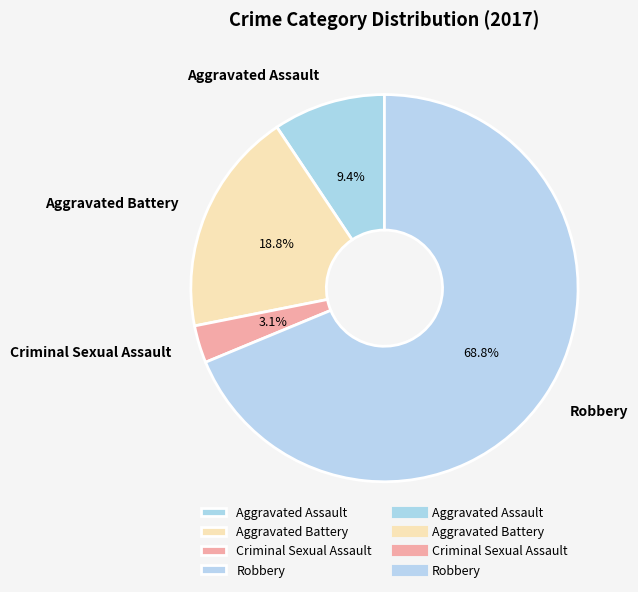

Which slice is the smallest?

Criminal Sexual Assault